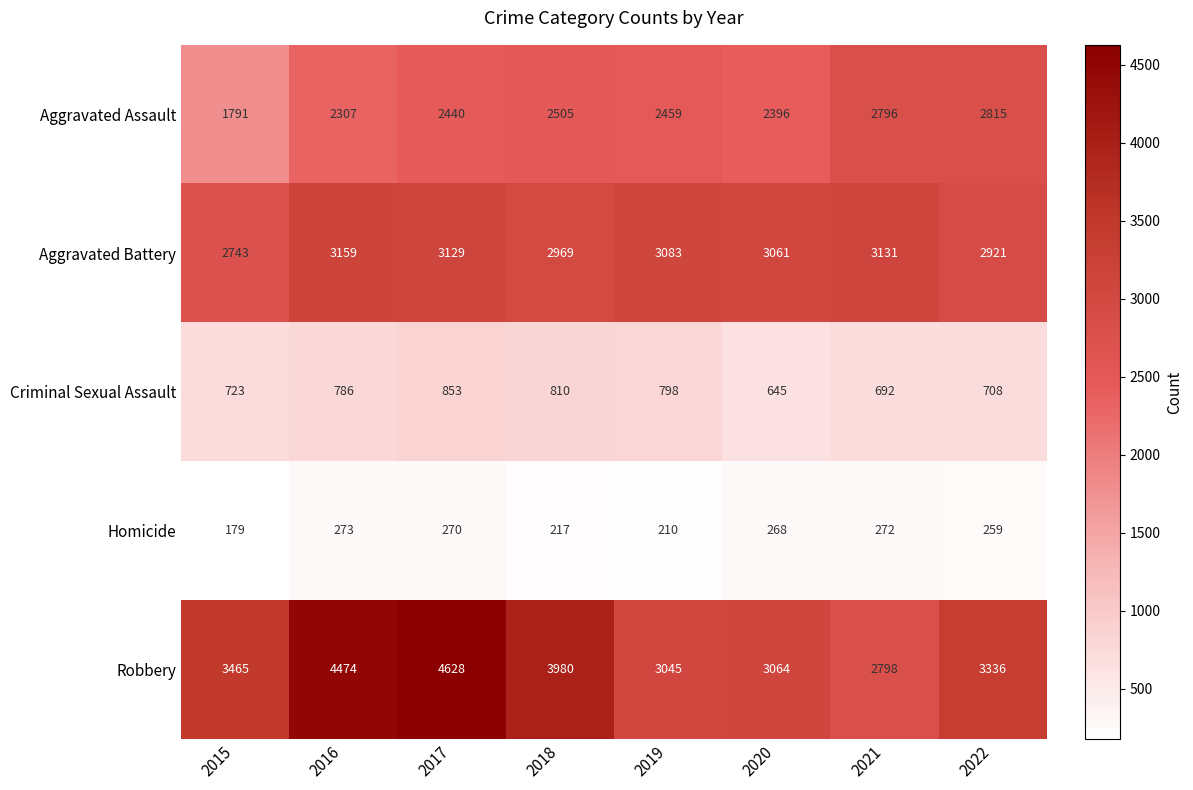

Which series has the widest spread of values?

Robbery